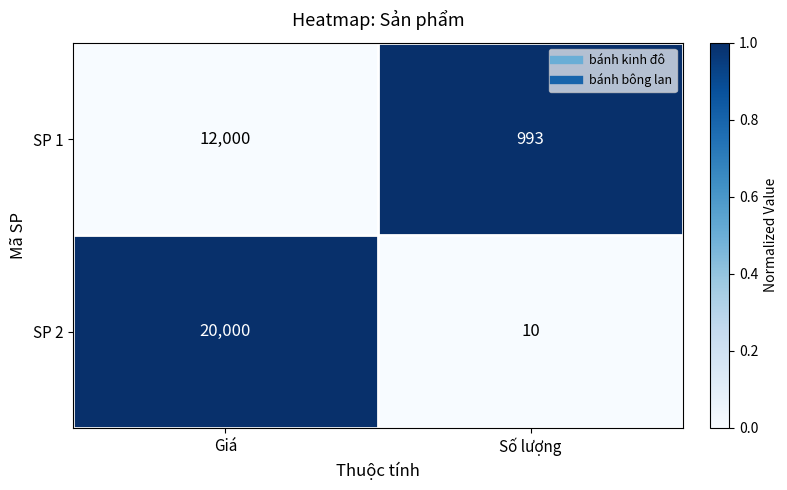

At which category is the sum across all series the highest?

Giá